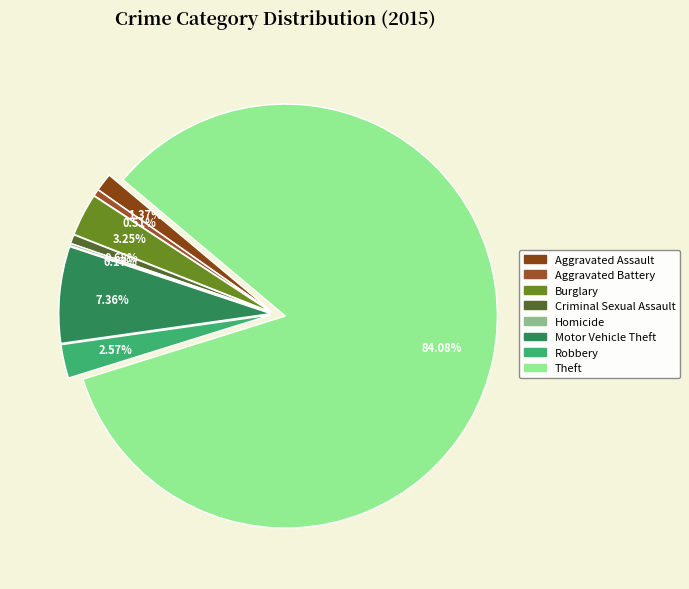

What percentage do Aggravated Battery and Robbery together represent?

3.1%